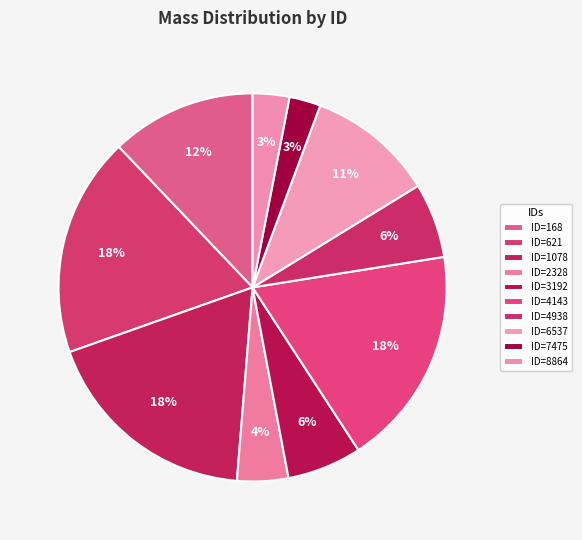

Which has a higher value, ID=2328 or ID=621?

ID=621